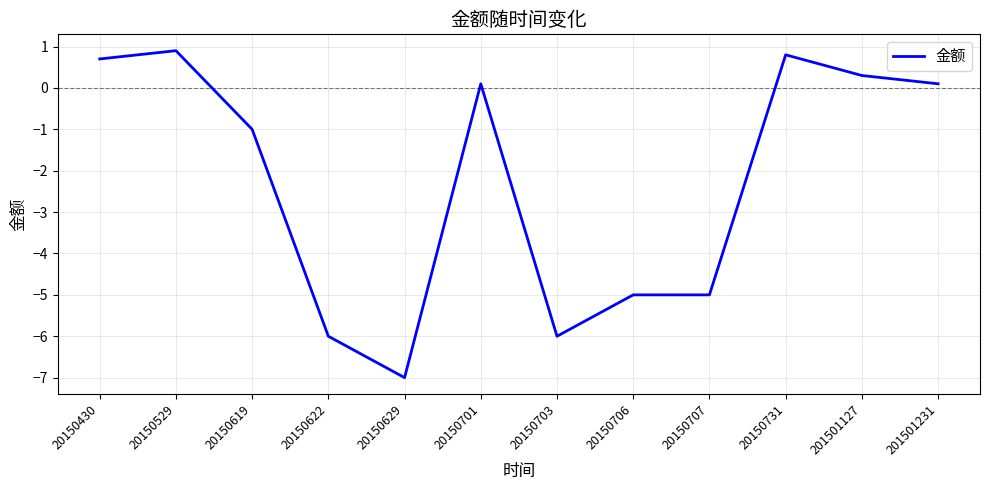

What is the difference between the maximum and minimum values?

7.9